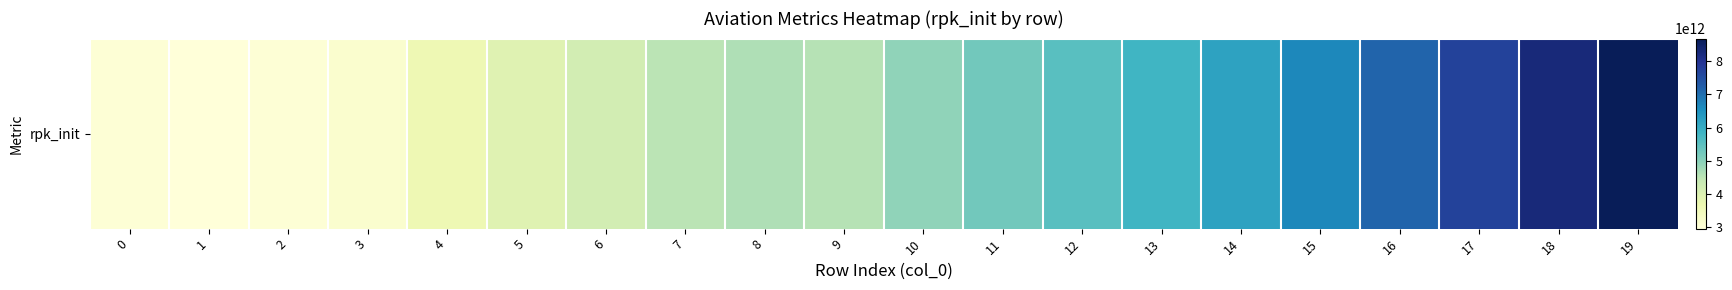

At which label does the data first exceed 4930250000000?

11